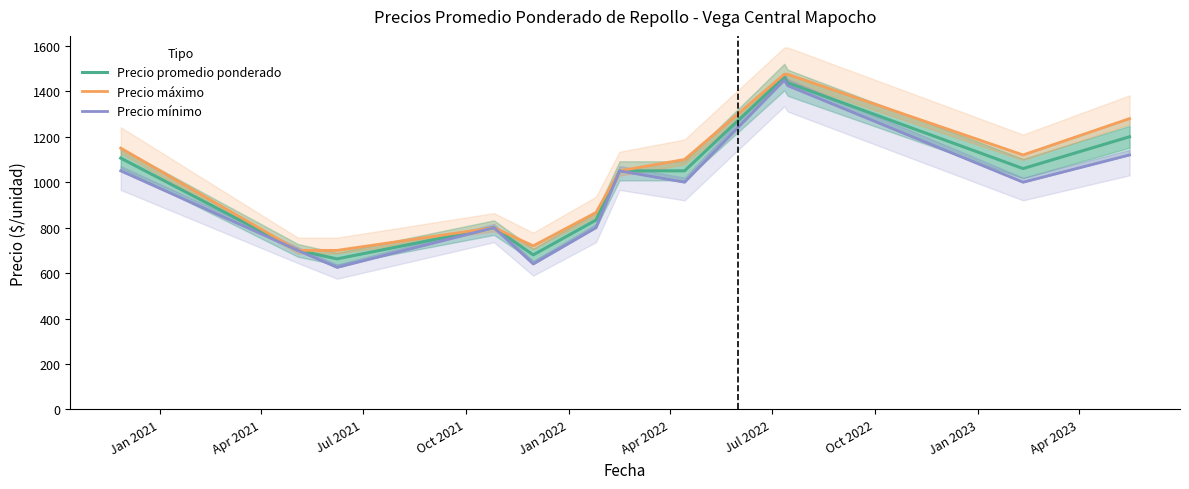

What is the smallest value displayed?

625.0